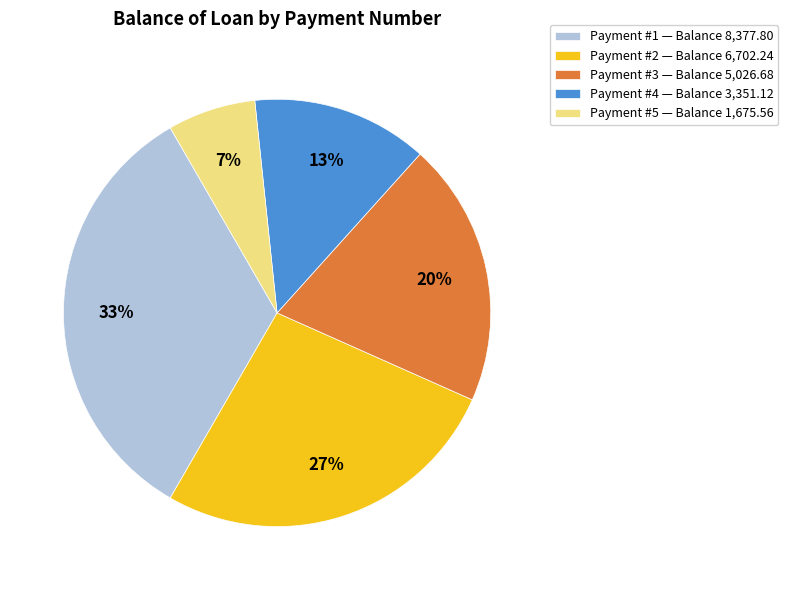

True or false: Payment #5 — Balance 1,675.56 accounts for 21% of the total.

False